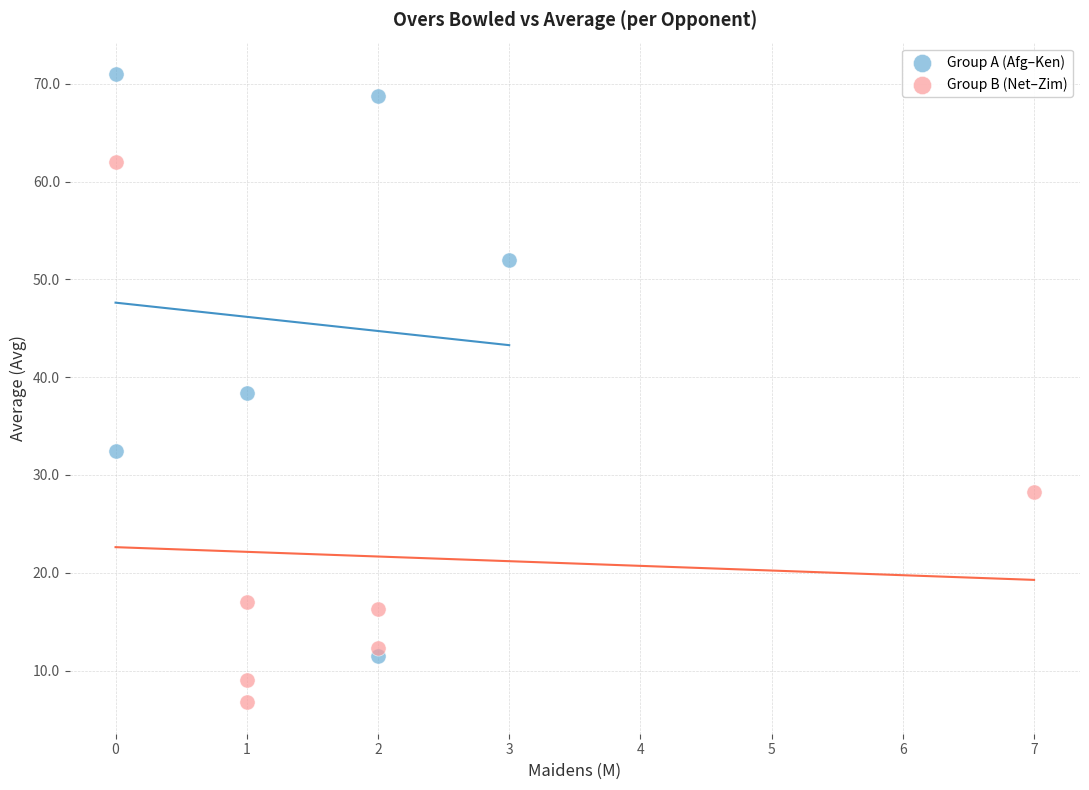

Which series reaches the minimum Y coordinate?

Group B (Net–Zim)